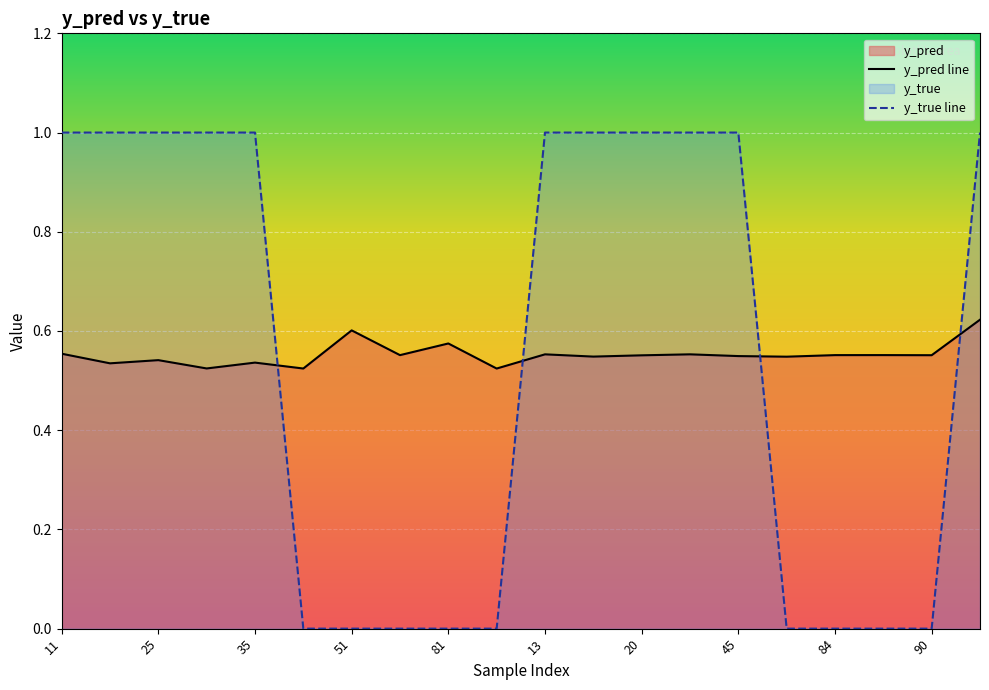

The value of y_true line at 14 is 1.0. True or false?

True